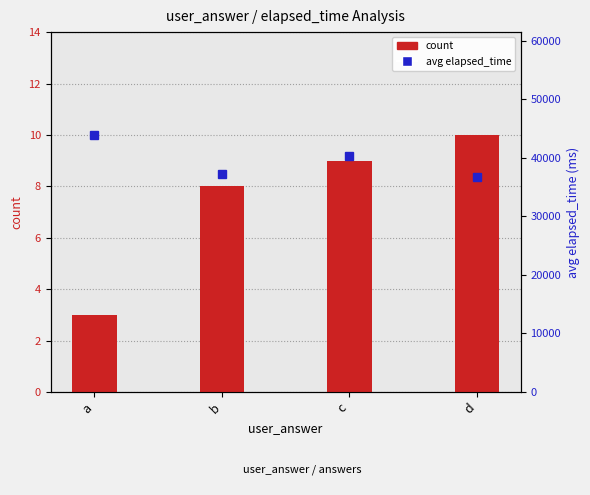

Which series changed the most between c and d?

avg elapsed_time